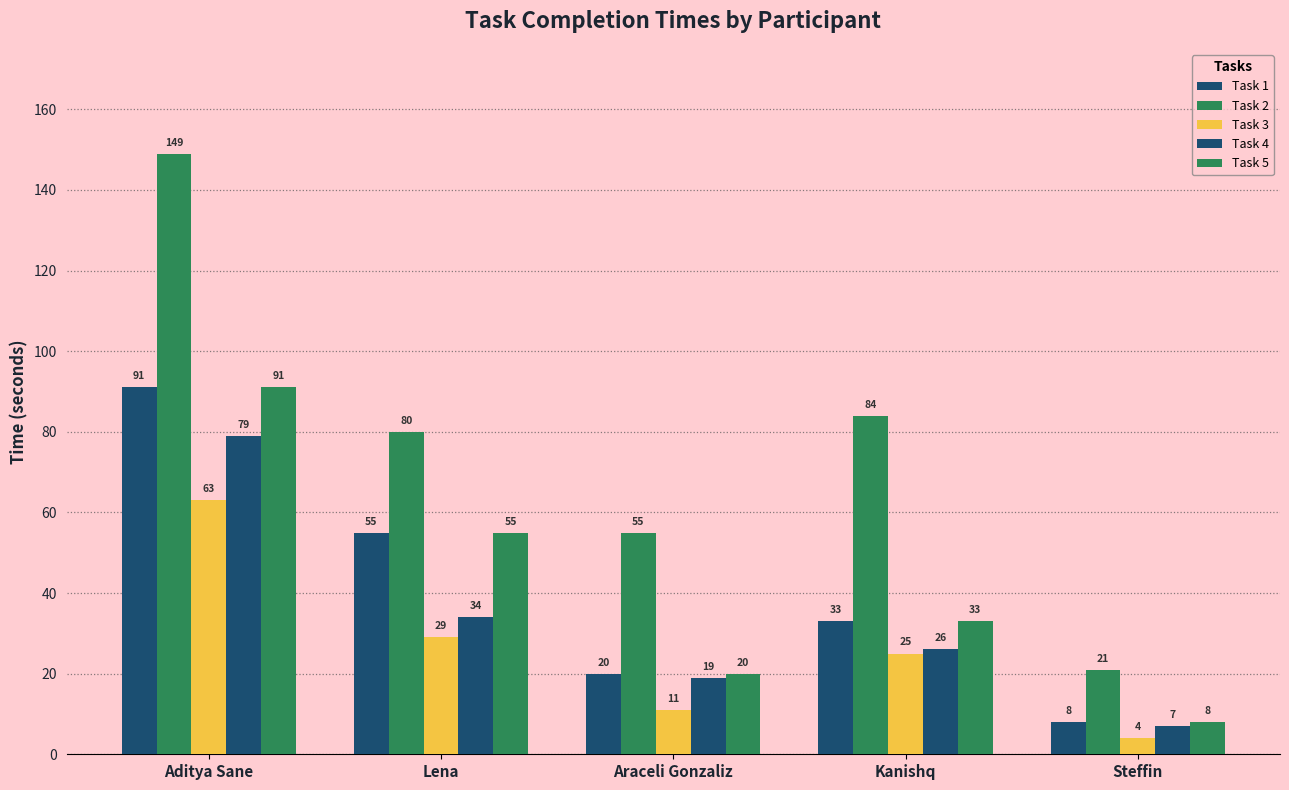

Reading left to right, transcribe all the data shown in this chart.

Task 1: Aditya Sane=91	Lena=55	Araceli Gonzaliz=20	Kanishq=33	Steffin=8
Task 2: Aditya Sane=149	Lena=80	Araceli Gonzaliz=55	Kanishq=84	Steffin=21
Task 3: Aditya Sane=63	Lena=29	Araceli Gonzaliz=11	Kanishq=25	Steffin=4
Task 4: Aditya Sane=79	Lena=34	Araceli Gonzaliz=19	Kanishq=26	Steffin=7
Task 5: Aditya Sane=91	Lena=55	Araceli Gonzaliz=20	Kanishq=33	Steffin=8